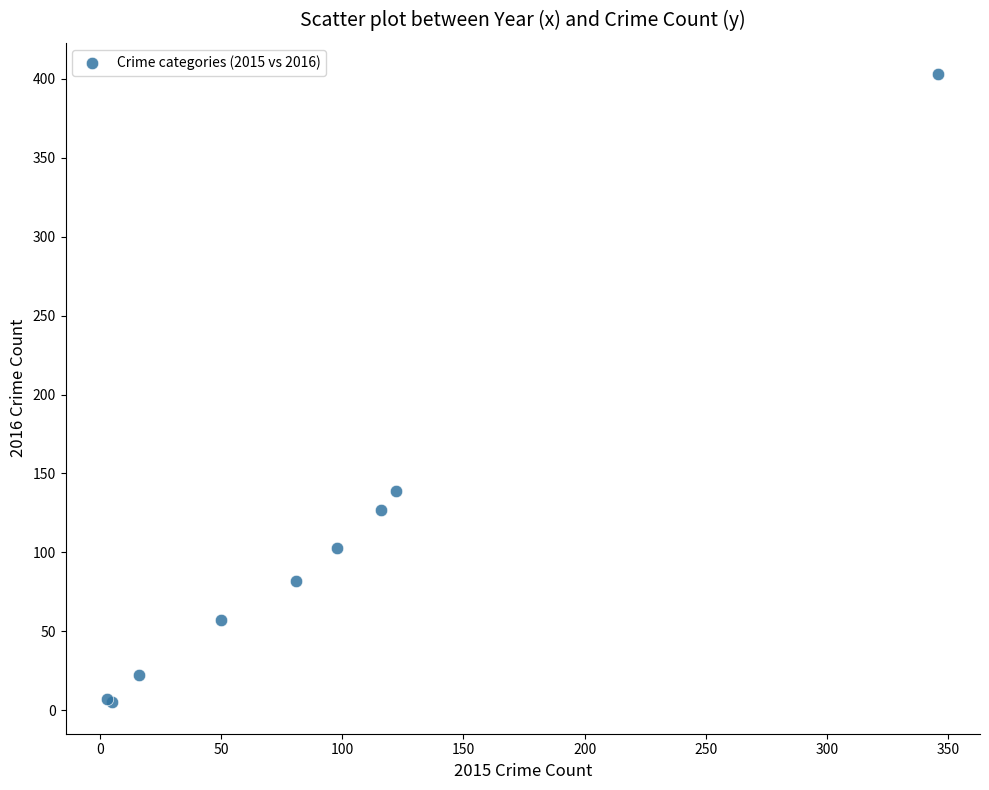

What Y value in the scatter plot is closest to 204?

139